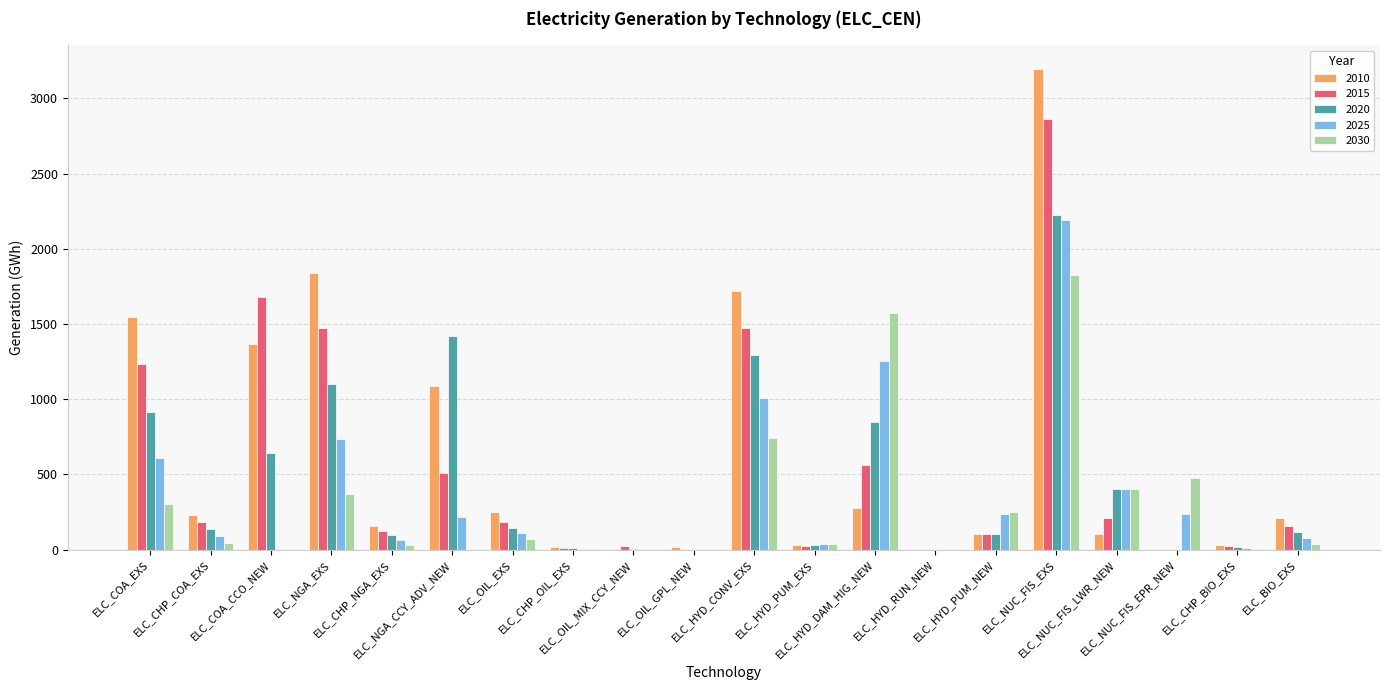

Where is 2010 nearest to the value 1596?

ELC_COA_EXS